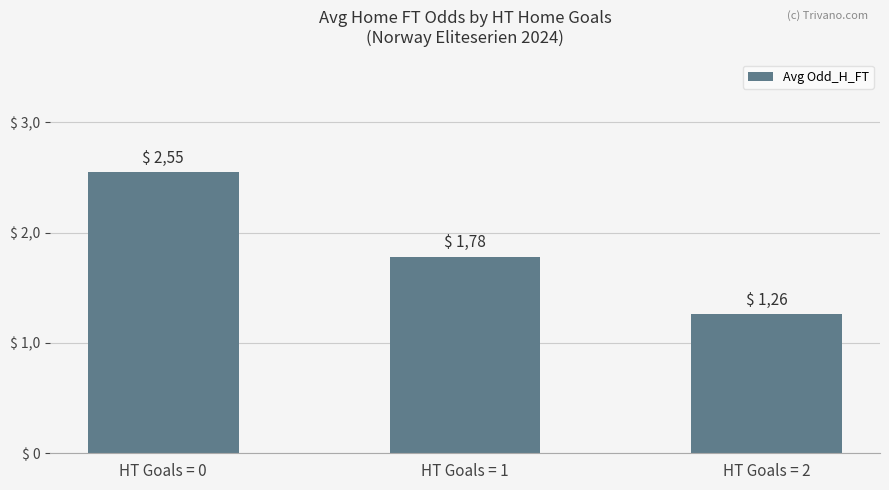

What is the maximum value shown in the chart?

2.5